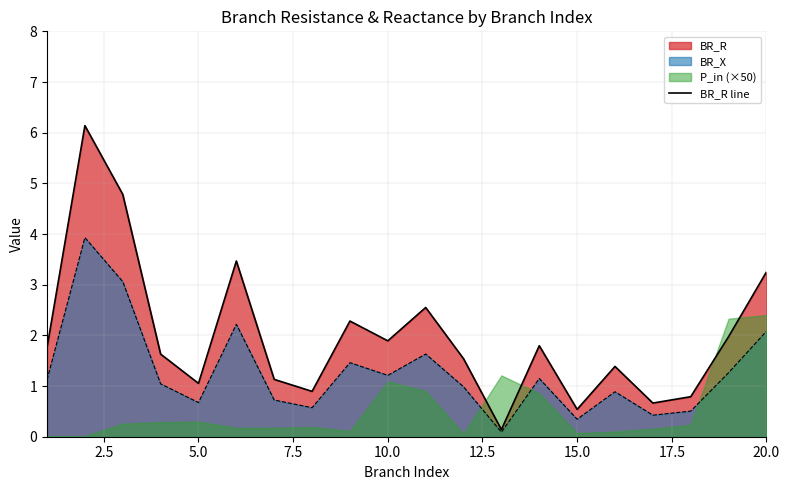

True or false: the data shows 4.9 at 12.5.

False